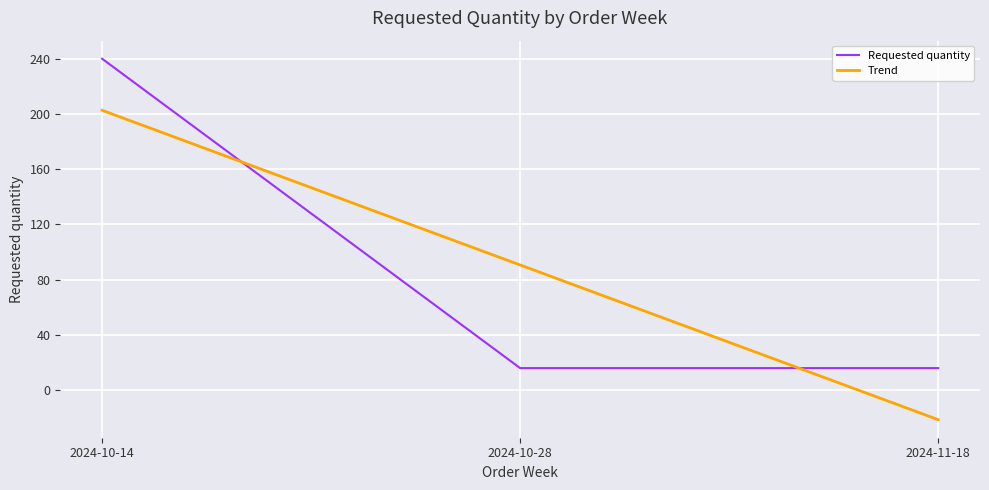

What is the sum of all Trend values?

272.0